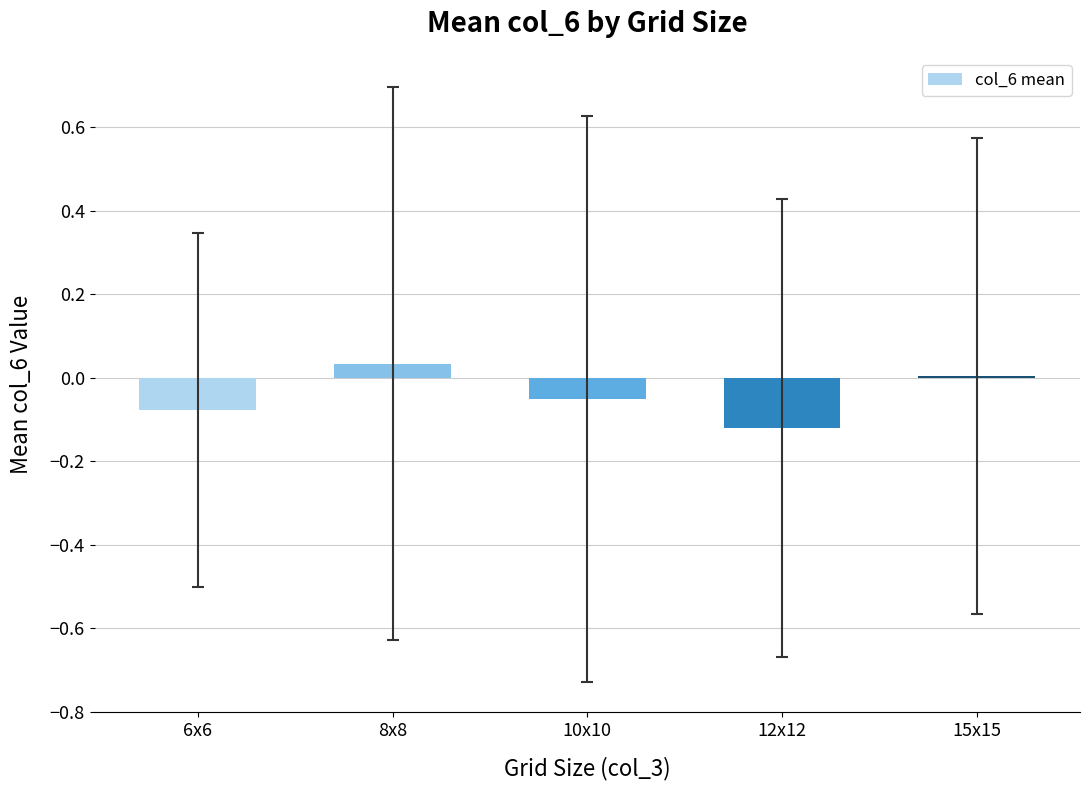

At which label does the data first exceed 0?

8x8